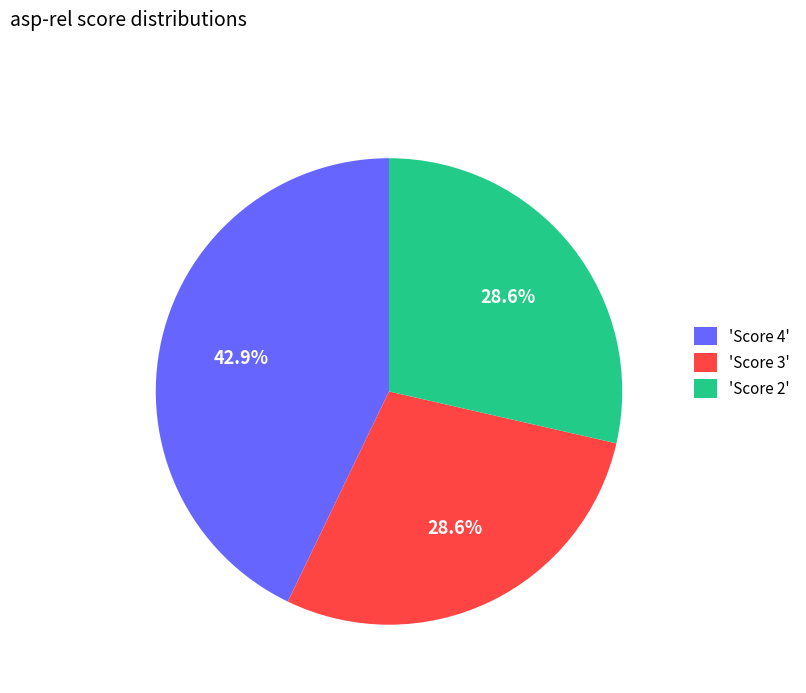

Approximately how many times larger is the value at 'Score 3' compared to 'Score 2'?

1.0